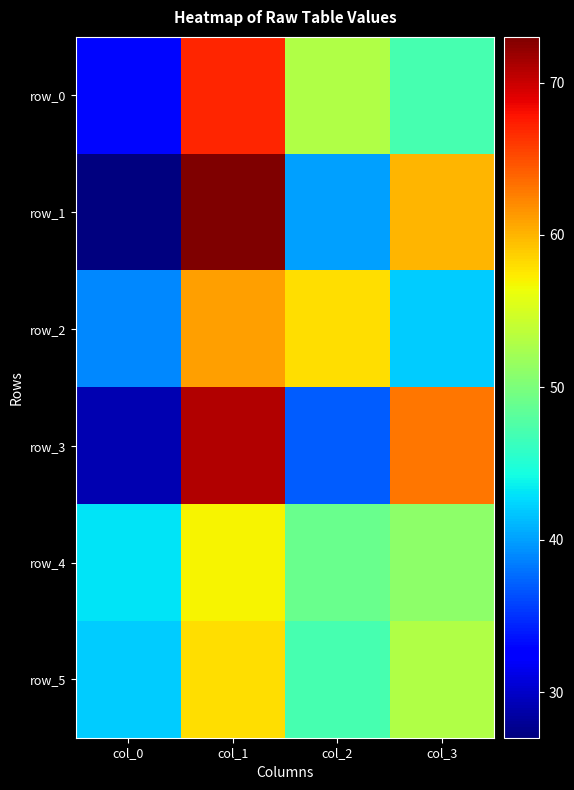

Reading left to right, list all the values displayed in this chart.

row_0: 33	67	53	47
row_1: 27	73	40	60
row_2: 39	61	58	42
row_3: 29	71	37	63
row_4: 43	57	49	51
row_5: 42	58	47	53